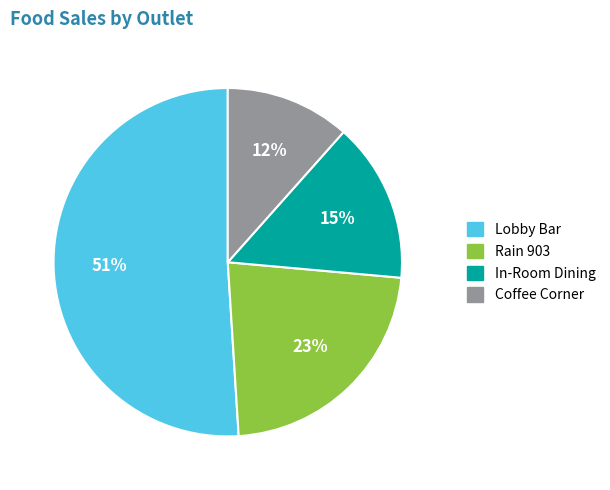

Which category has the biggest portion of the pie?

Lobby Bar